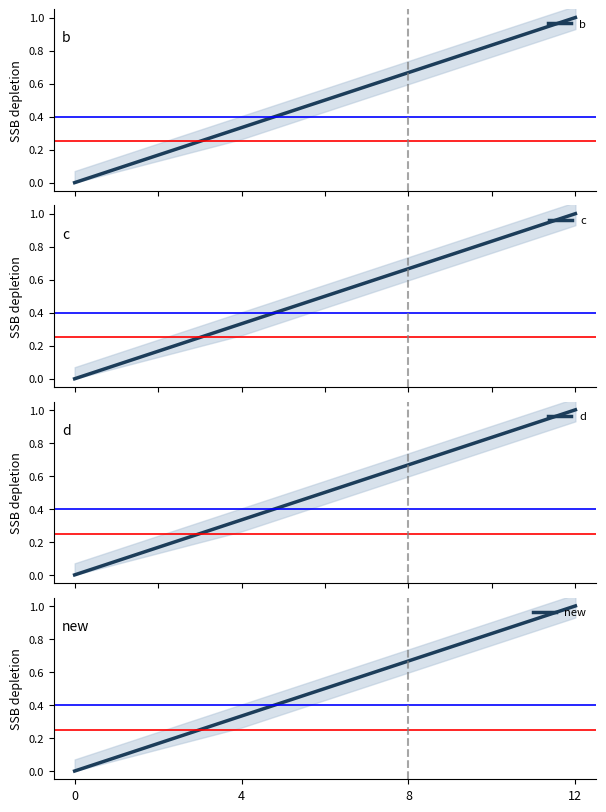

What is the difference between the d values at 8 and 12?

0.3